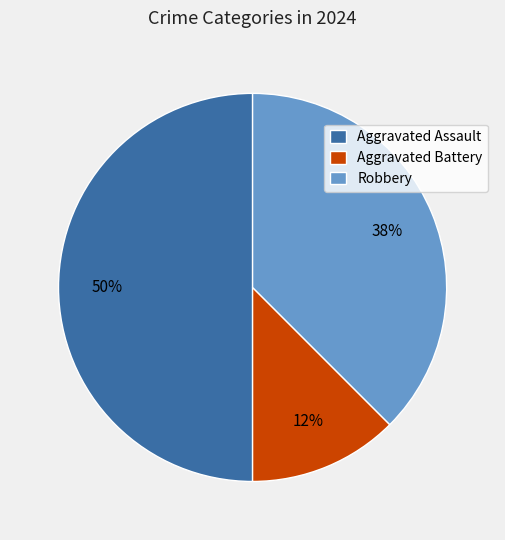

To the nearest percent, what portion does Aggravated Assault represent?

50%